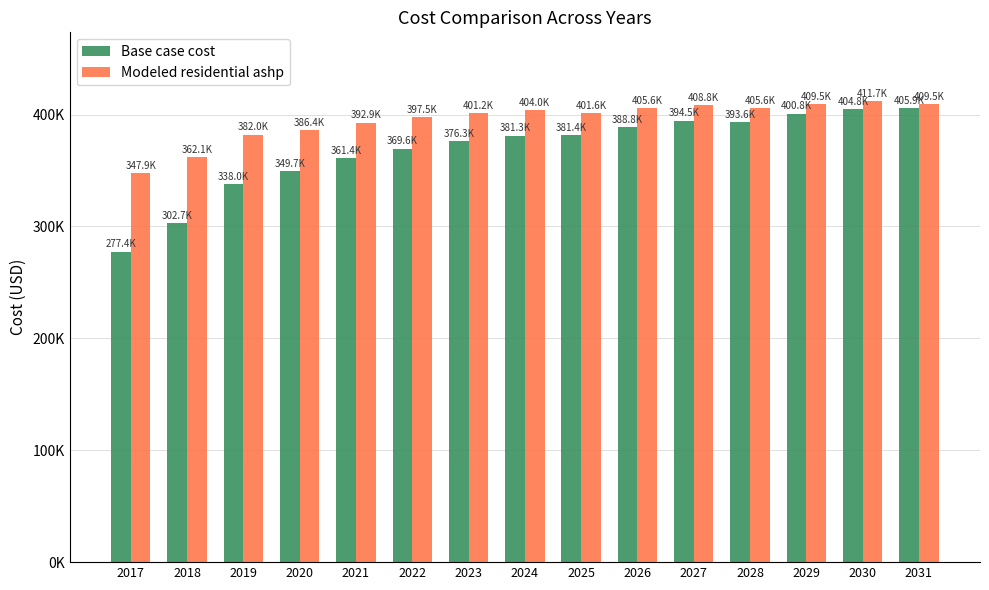

Reading left to right, transcribe all the data shown in this chart.

Base case cost: 2017=277439.9	2018=302671.6	2019=337995.9	2020=349749.8	2021=361356.5	2022=369646.9	2023=376279.3	2024=381253.5	2025=381449.2	2026=388802.5	2027=394521.7	2028=393552.1	2029=400797.3	2030=404822.4	2031=405919.4
Modeled residential ashp: 2017=347913.6	2018=362120.2	2019=382009.4	2020=386413.3	2021=392874.8	2022=397490.3	2023=401182.6	2024=403951.8	2025=401575.0	2026=405620.8	2027=408767.5	2028=405592.8	2029=409530.5	2030=411718.1	2031=409507.6